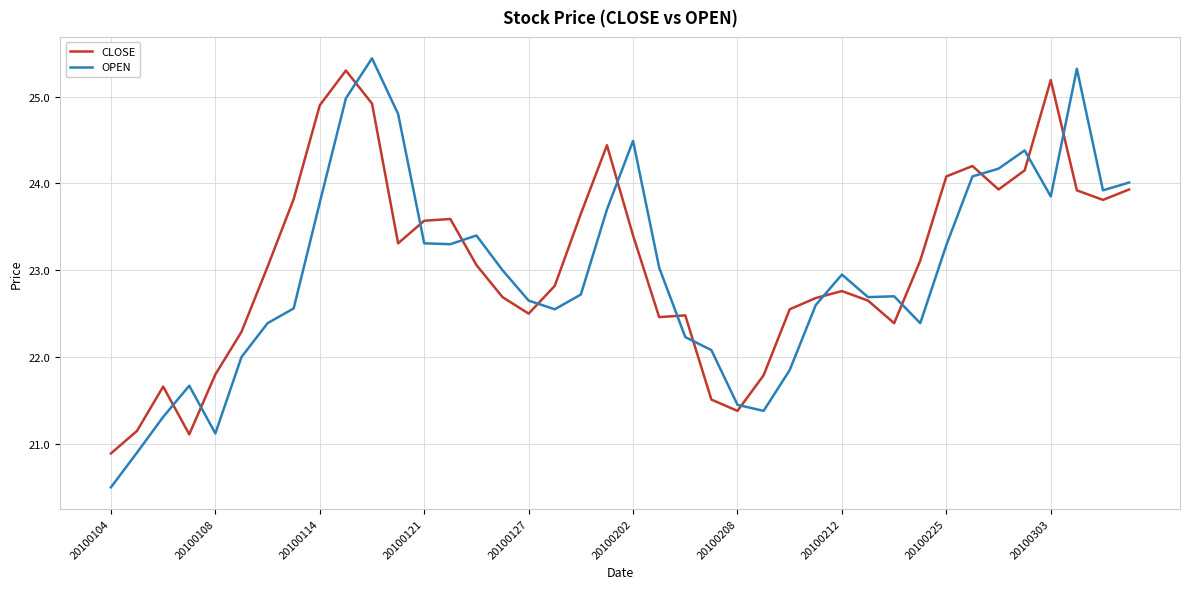

True or false: CLOSE and OPEN intersect in this chart.

True